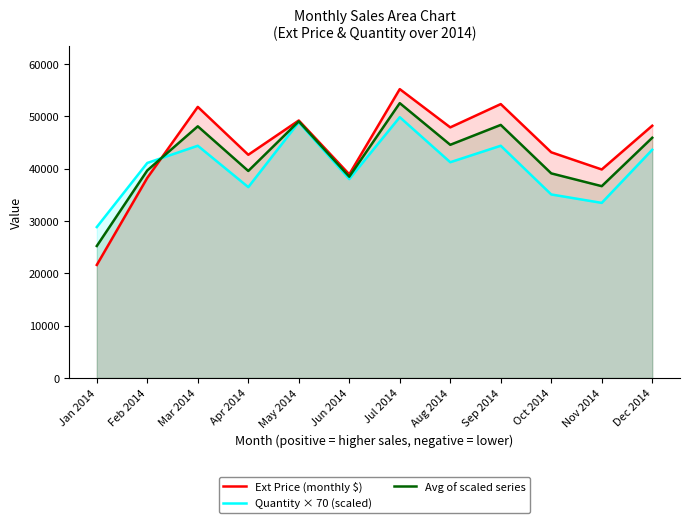

What is the difference between the maximum and minimum values in the Quantity × 70 (scaled) series?

21000.0